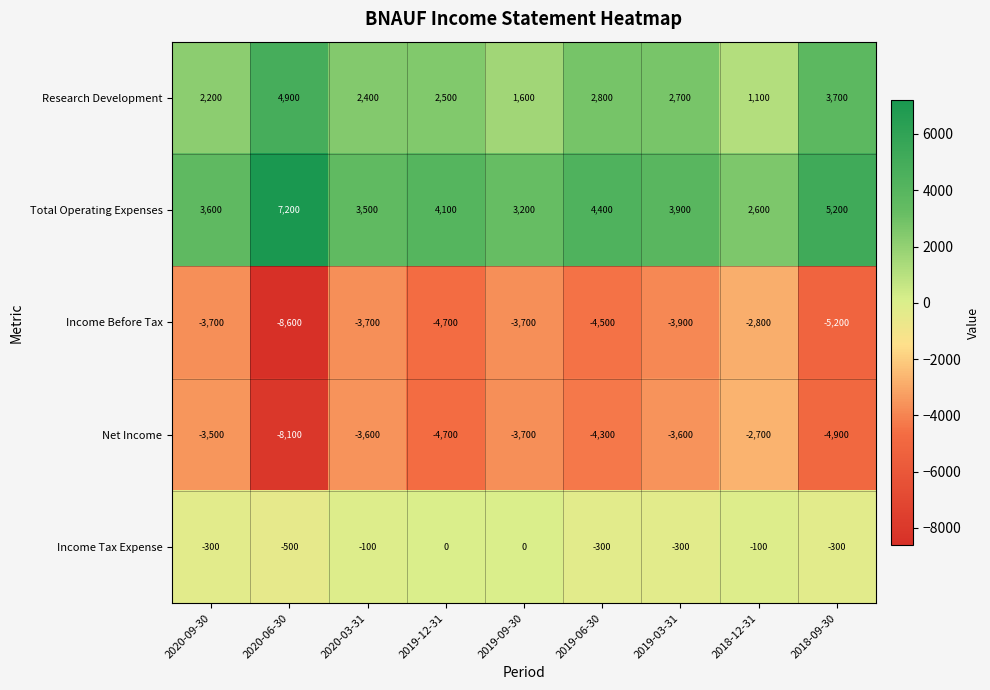

Which series has the widest spread of values?

Income Before Tax